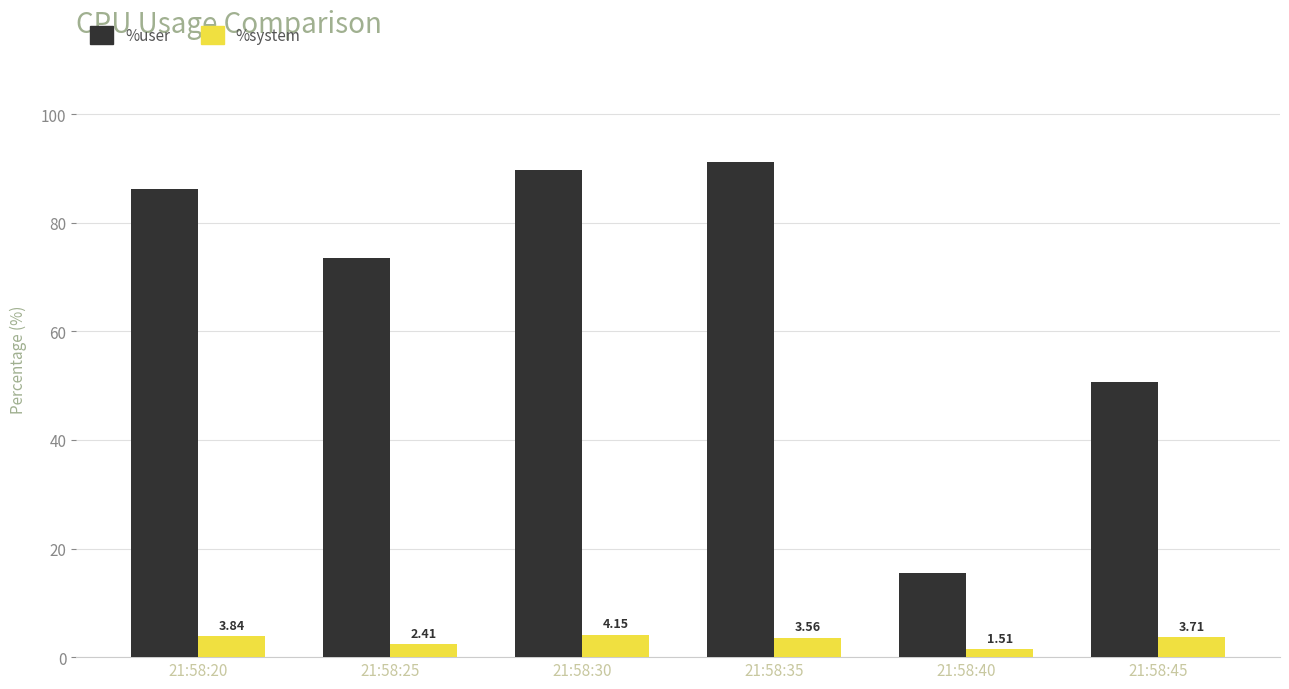

Which series changed the most between 21:58:30 and 21:58:40?

%user